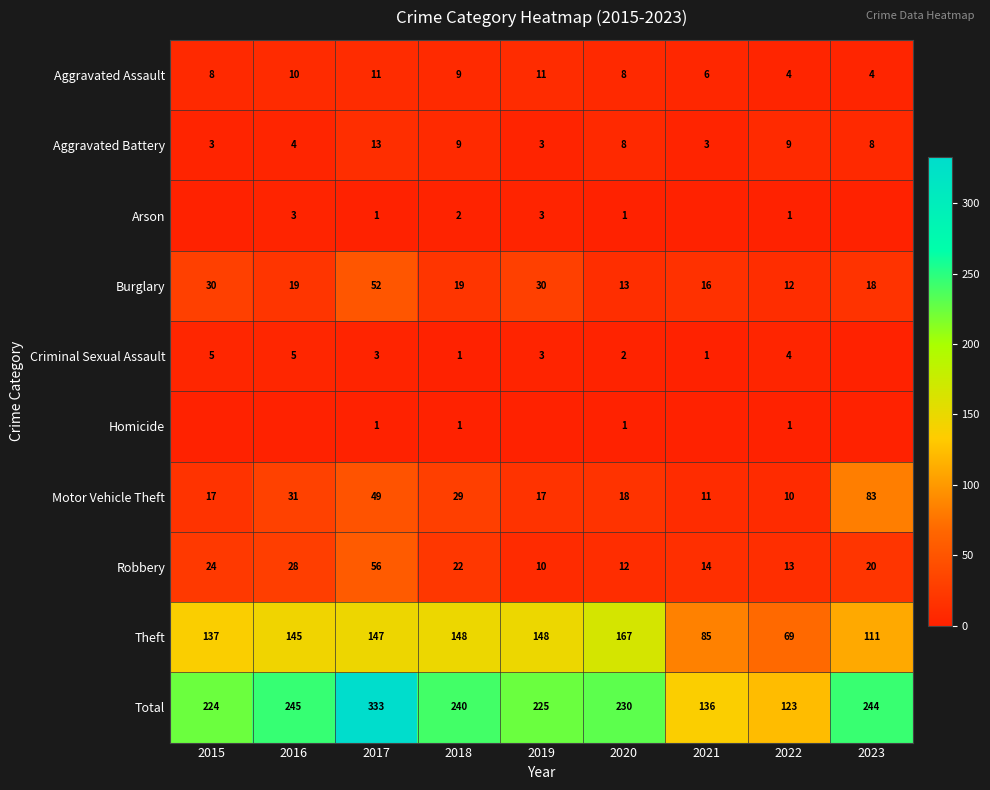

Is it true that Burglary equals 20 at 2022?

False